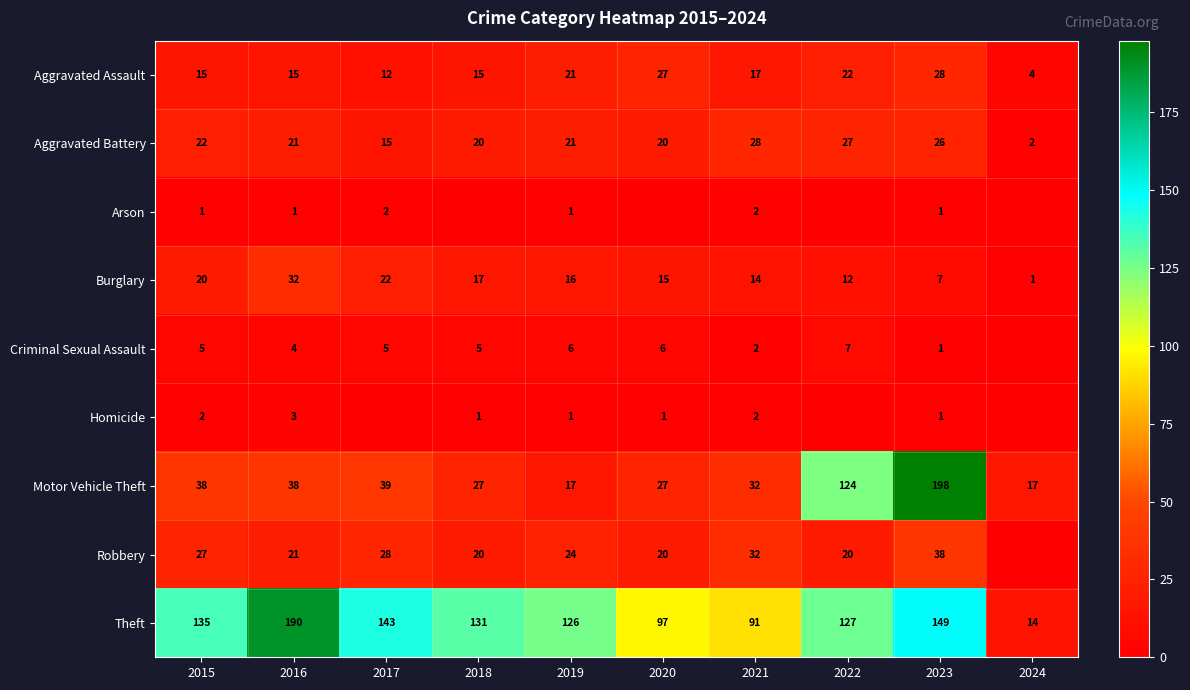

Is the value of Burglary at 2015 greater than the value of Aggravated Assault at 2021?

Yes